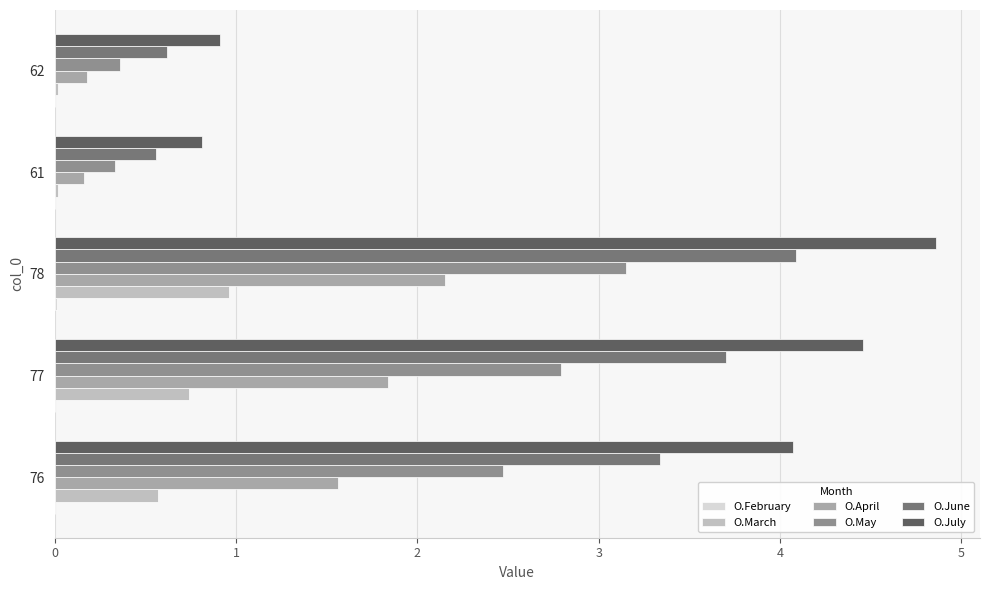

At which category is the sum across all series the highest?

78